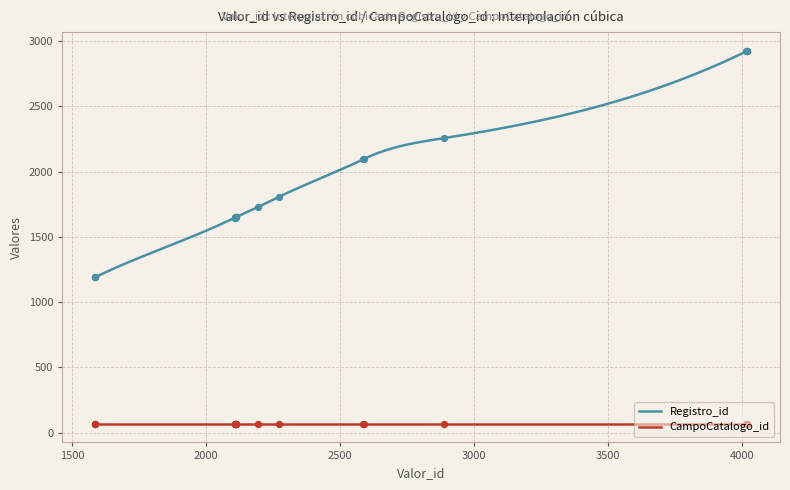

What is the ratio of the value at 1585 to the value at 1587?

1.0